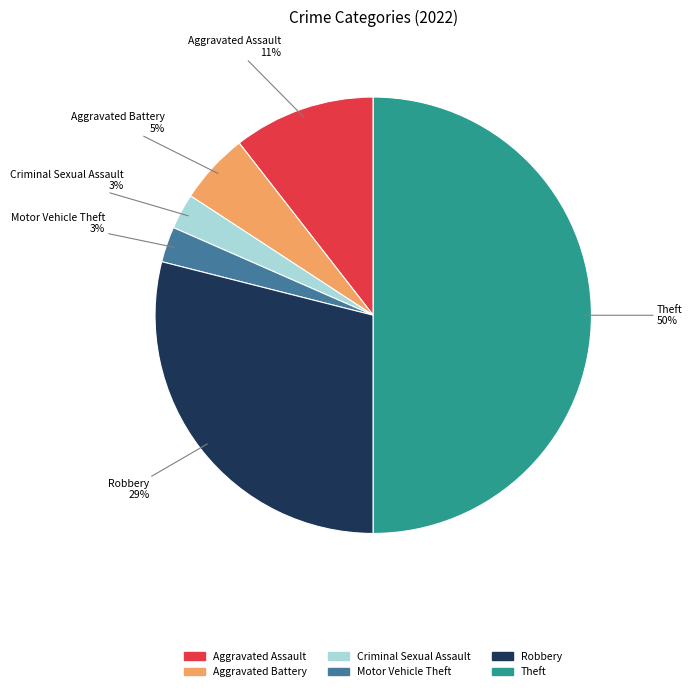

Count the number of slices in the pie.

6